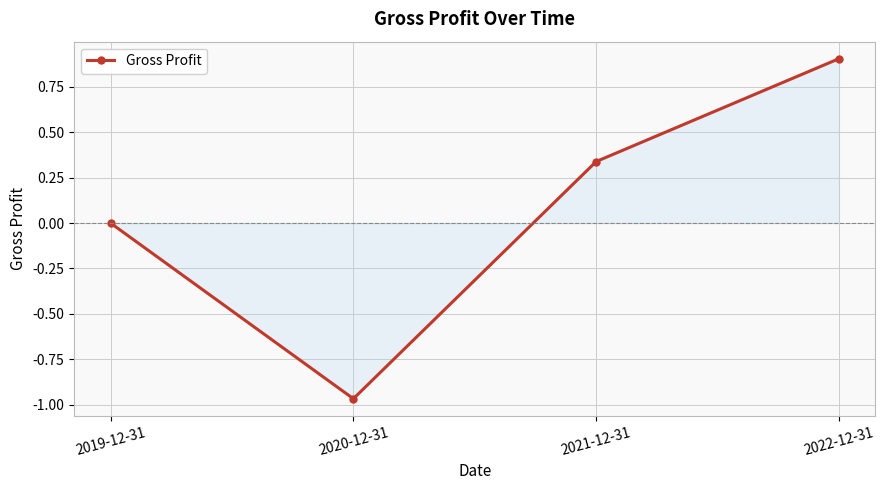

How many data points does each series have?

4